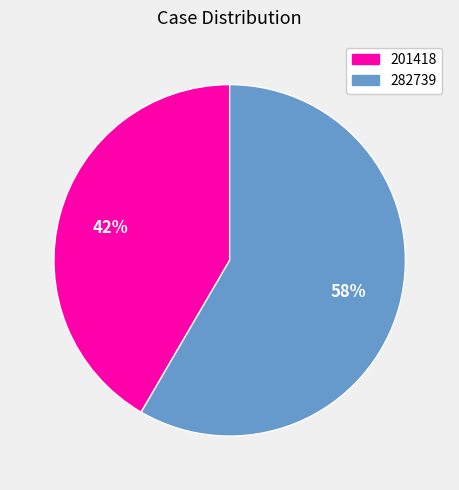

Is there any slice that represents more than half of the pie?

Yes